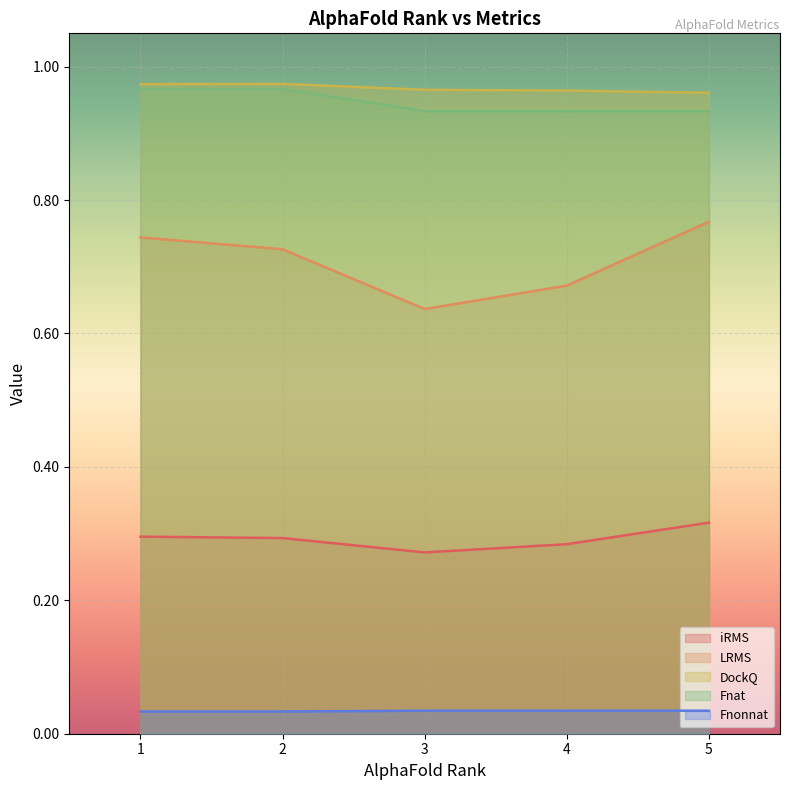

True or false: LRMS and Fnonnat intersect in this chart.

False